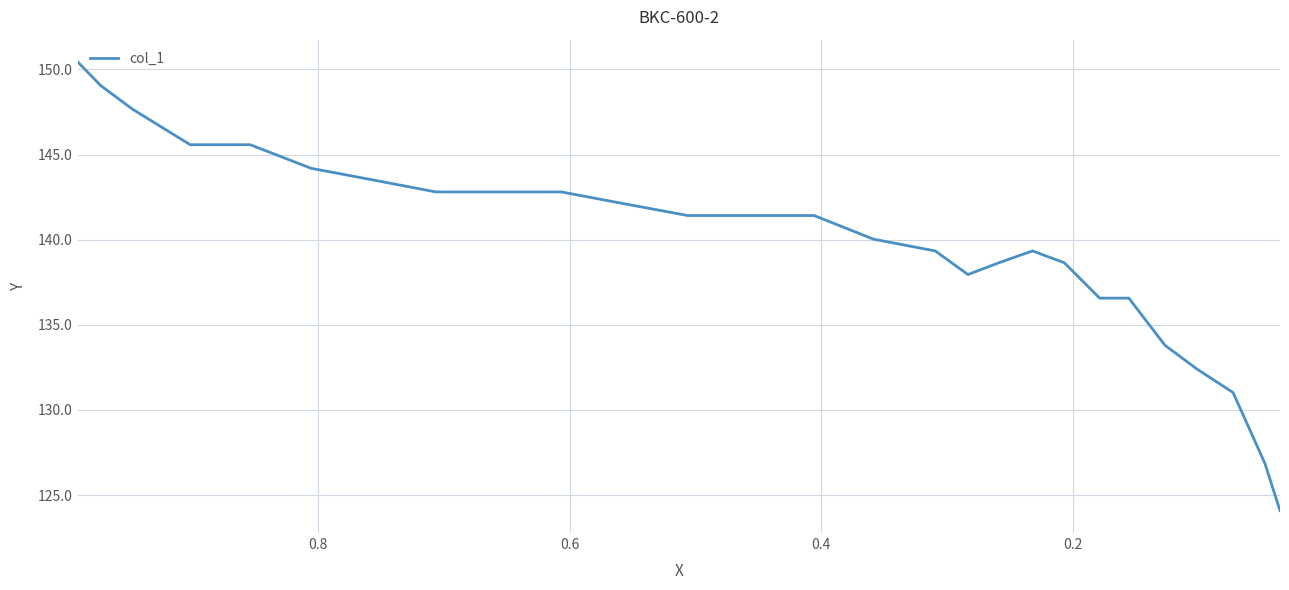

How many lines are shown in the chart?

1